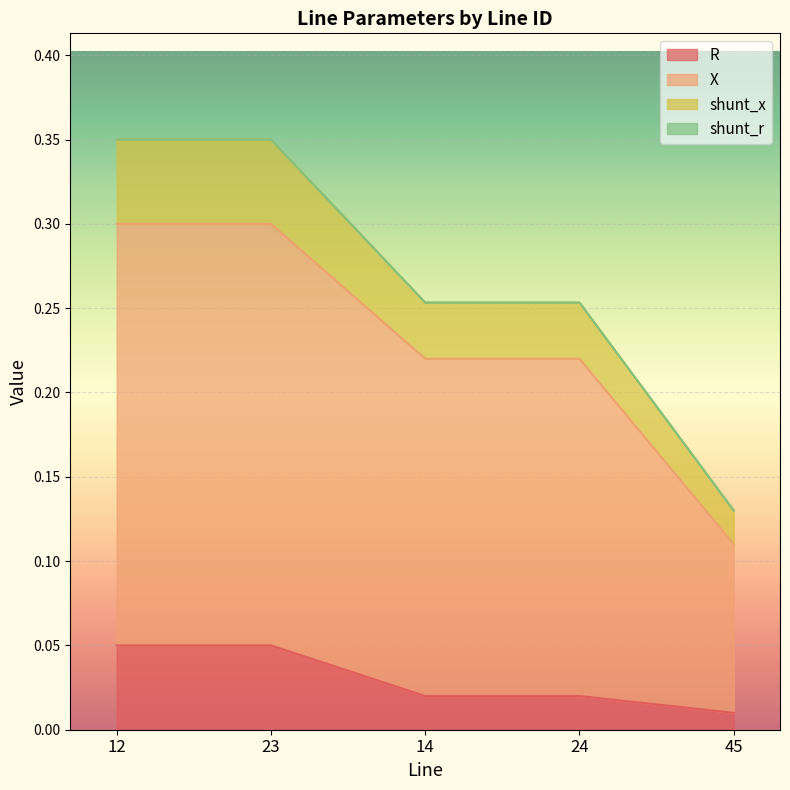

True or false: R and shunt_x intersect in this chart.

False